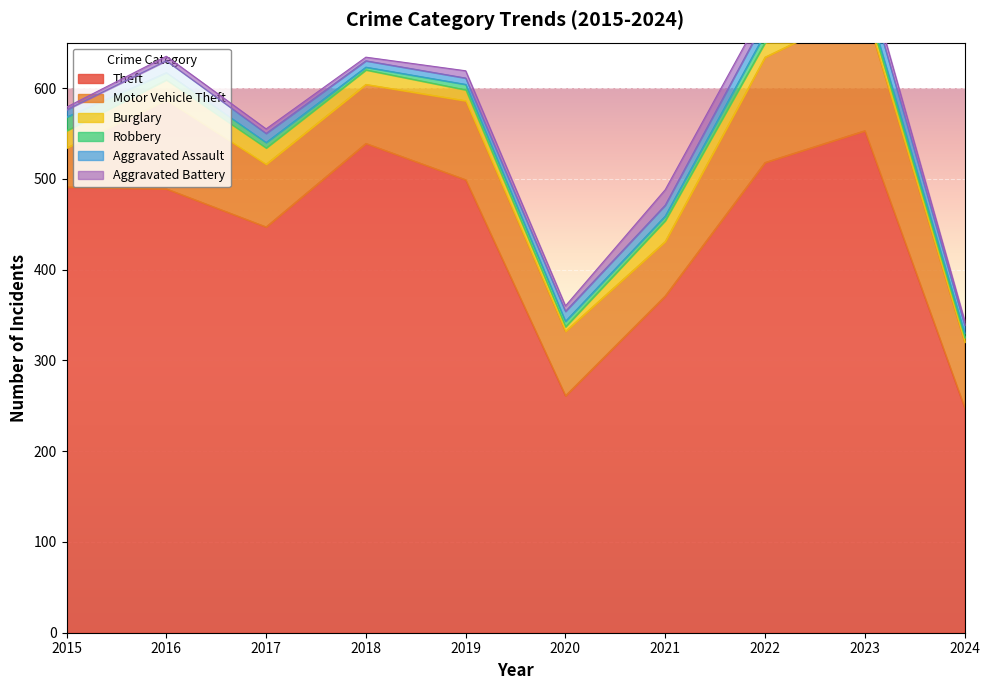

How many times do Burglary and Aggravated Assault cross each other?

3